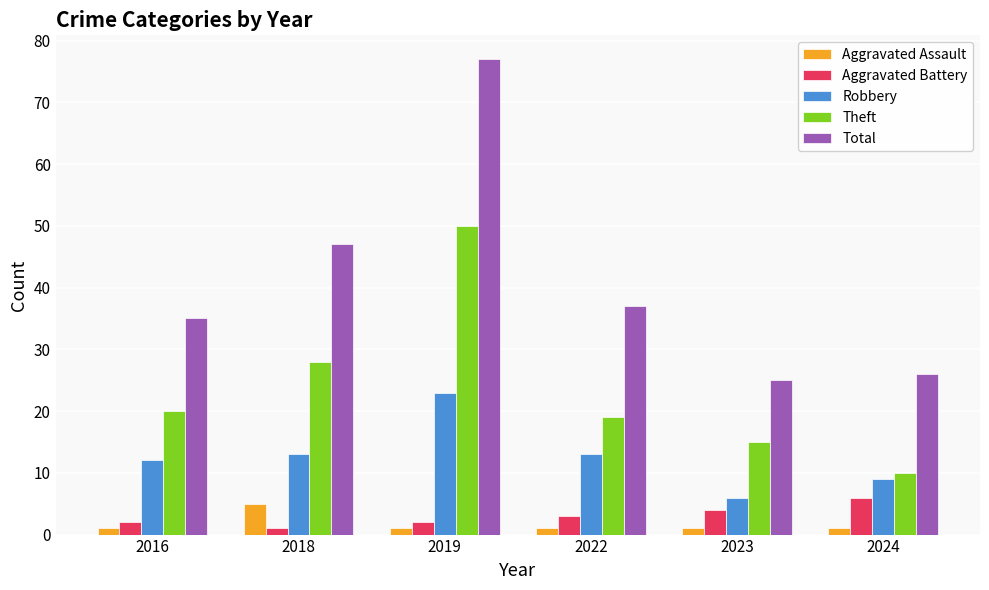

What is the value of the Aggravated Assault bar at the 3rd from the left?

1